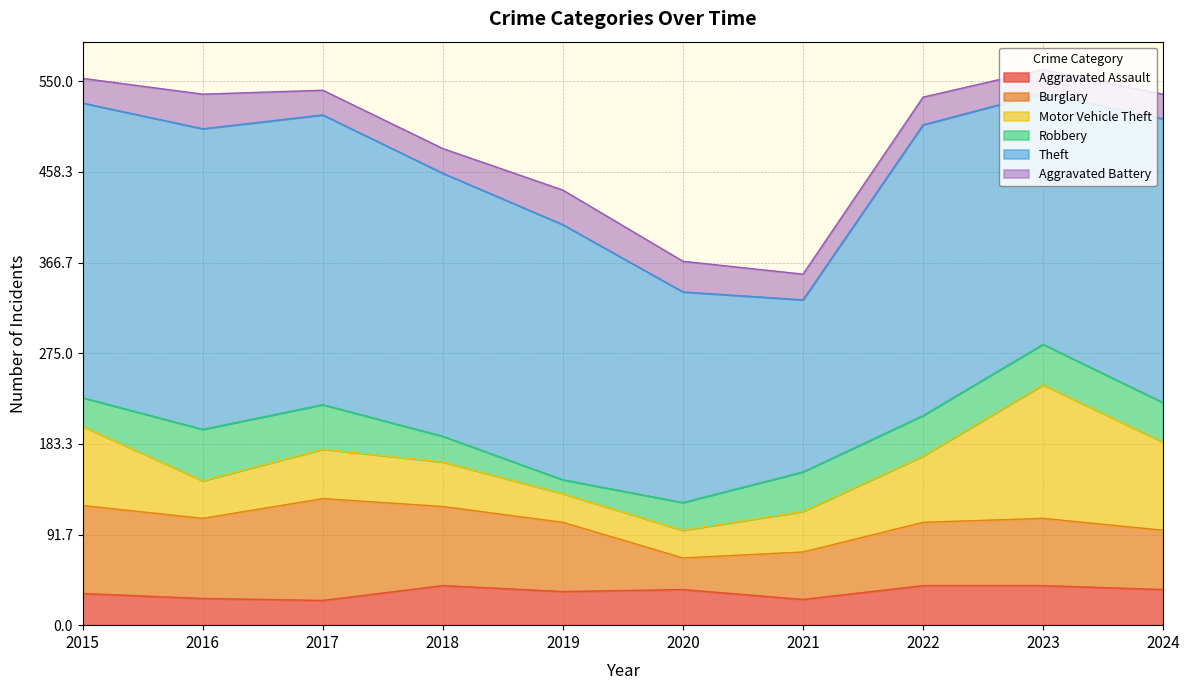

What is the value of the Theft point at the 5th from the left?

258